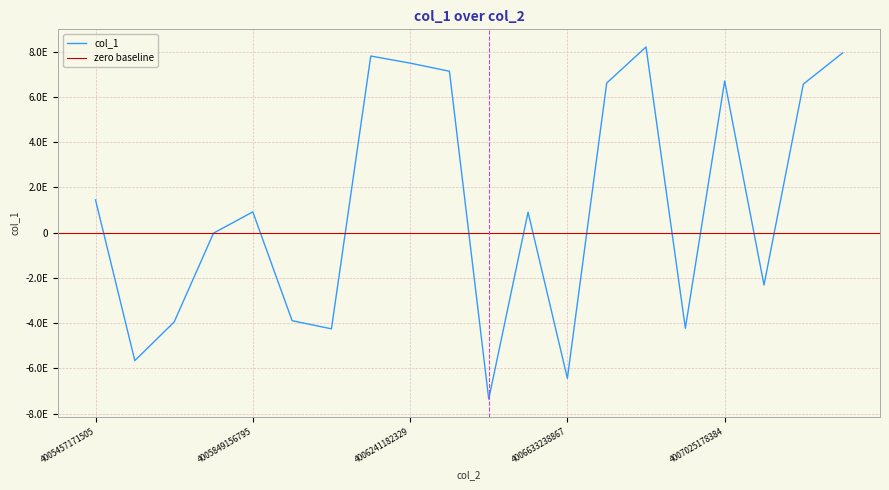

Reading left to right, list all the values displayed in this chart.

4005457171505=1447966410063085312	4005555169980=-5657964295457147904	4005653324664=-3951133354665036800	4005751561011=-24574794364382404	4005849156795=917016684213332864	4005947191085=-3893765787509267456	4006045190323=-4254377476043615744	4006143238207=7807810248043397120	4006241182329=7493875784338924544	4006339166041=7135243379989484544	4006437193514=-7359138394508088320	4006535243397=905266110356239872	4006633238867=-6442511721602344960	4006731188610=6613701678120357888	4006829237291=8209287233604280320	4006927207319=-4228474733232728064	4007025178384=6704358167368247296	4007123349732=-2315672538790442496	4007221175762=6564917729437263872	4007319192135=7945457155667091456